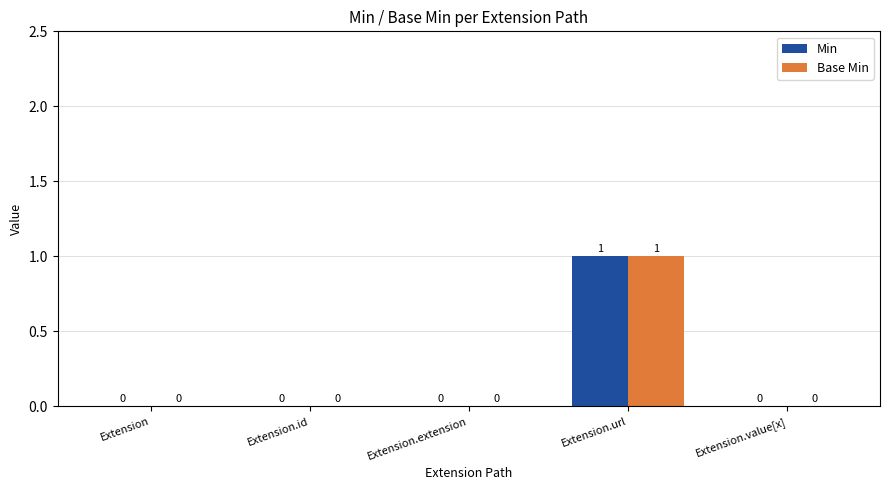

Is the value of Min at Extension.url greater than the value of Base Min at Extension.value[x]?

Yes